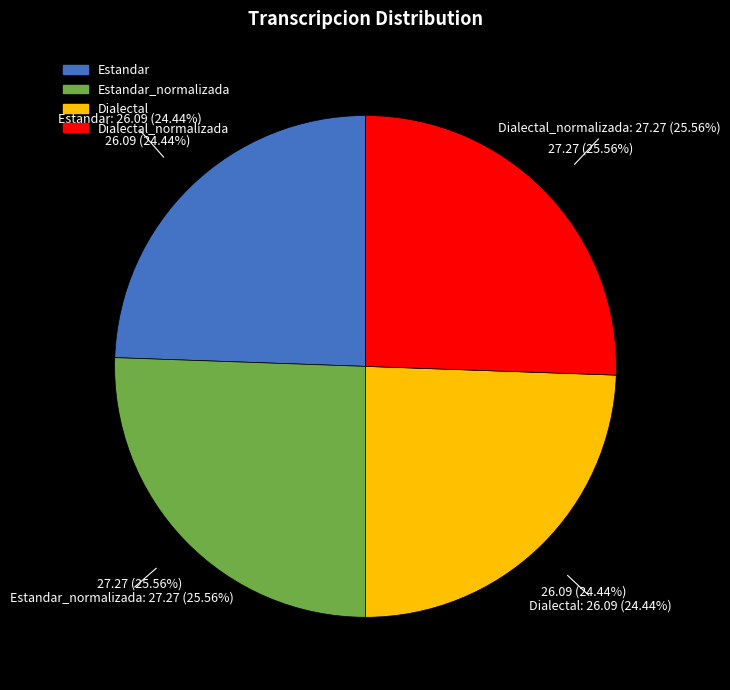

What percentage do Dialectal and Dialectal_normalizada together represent?

50.0%